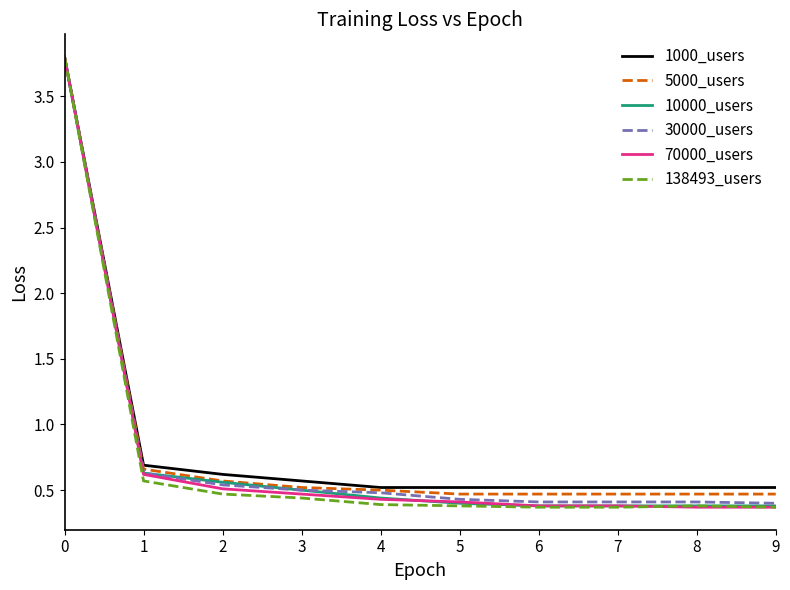

Is the value of 10000_users at 9 greater than the value of 5000_users at 0?

No